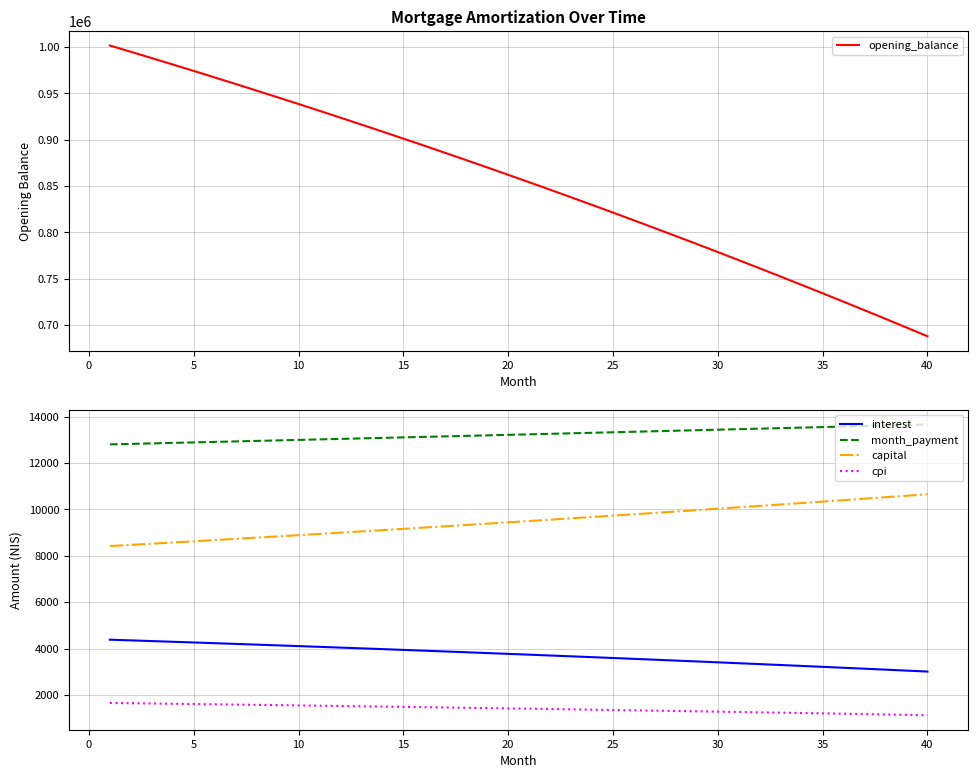

True or false: cpi has more than 0 points higher than both neighbors.

False